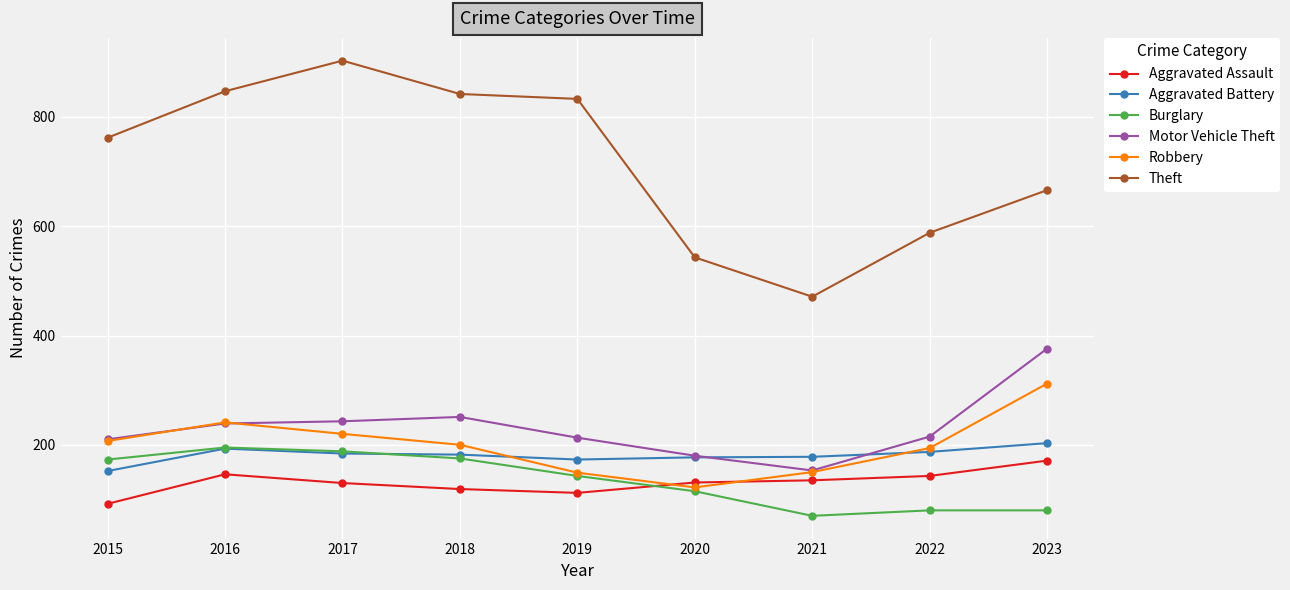

Which series has the largest range (max minus min)?

Theft